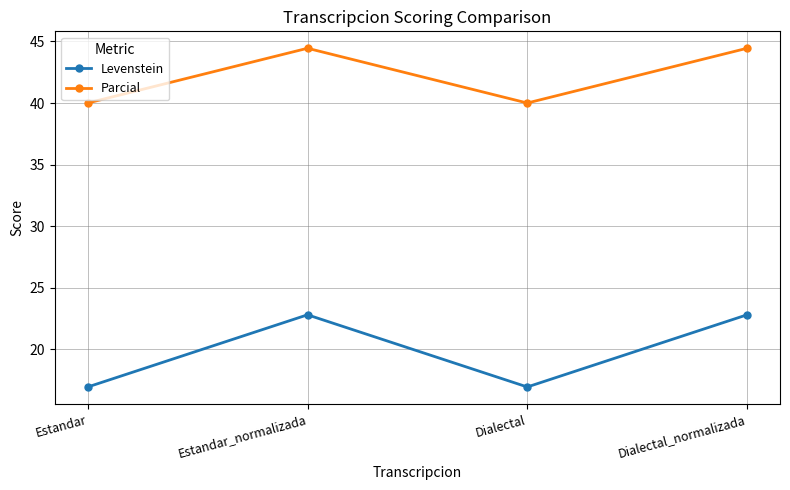

What is the average value of the Parcial series?

42.2